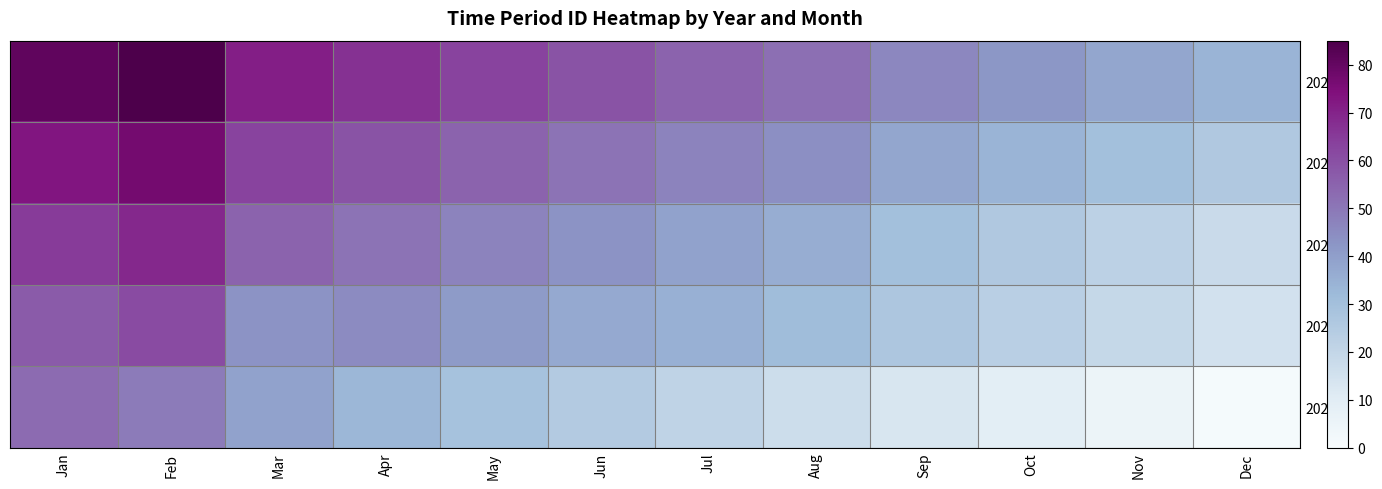

List the series in order of their peak value, lowest first.

2024, 2023, 2022, 2021, 2020